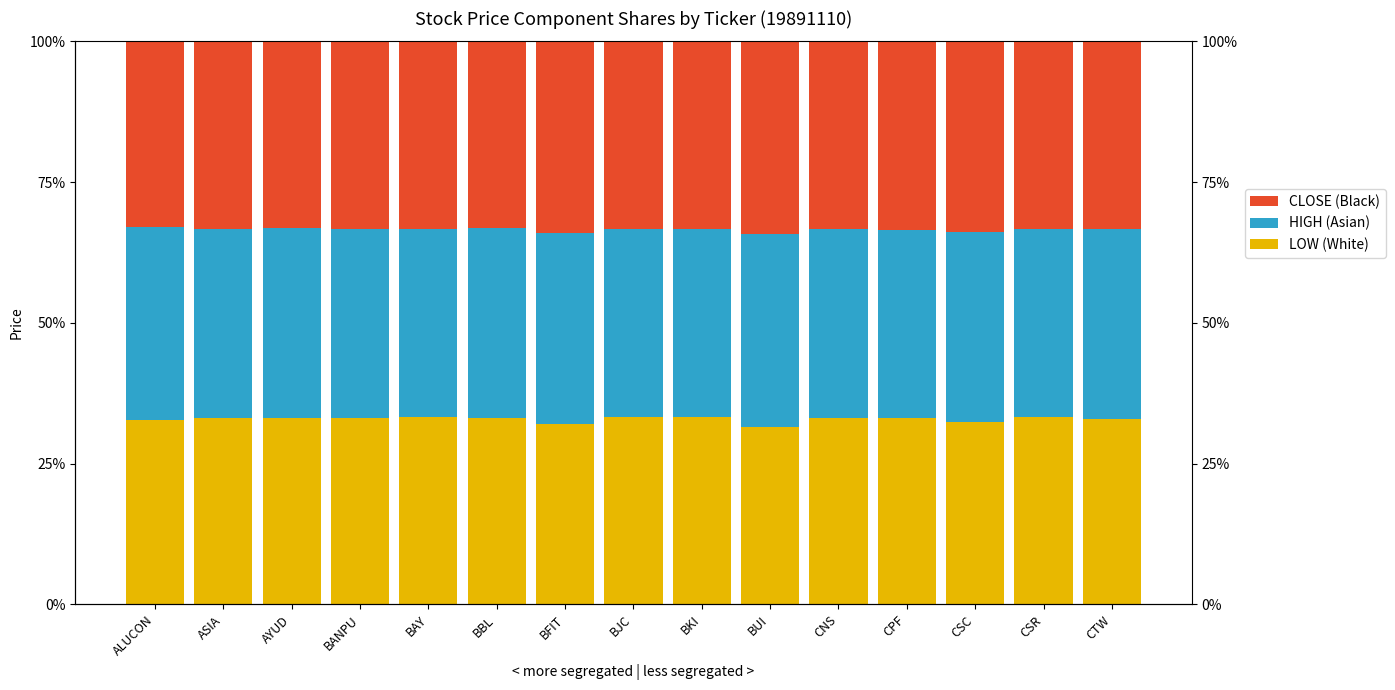

At which category does the chart reach its peak across all series?

BUI